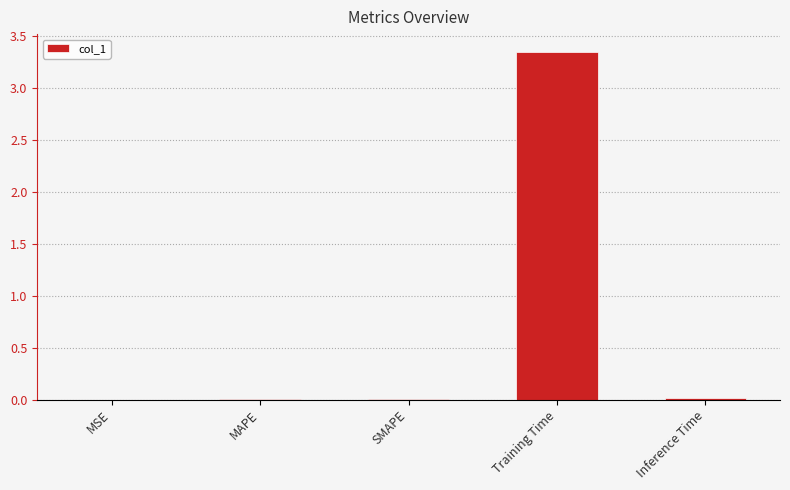

What is the sum of all values?

3.4